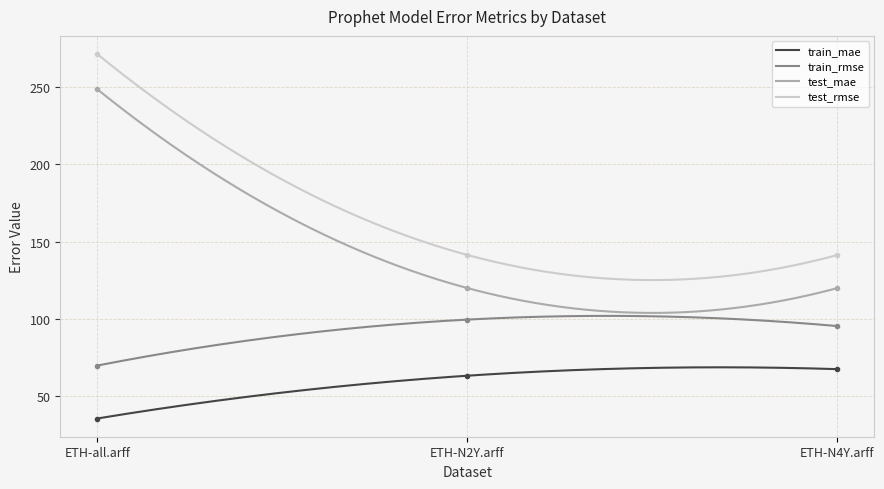

What is the label of the 2nd point from the left?

ETH-N2Y.arff